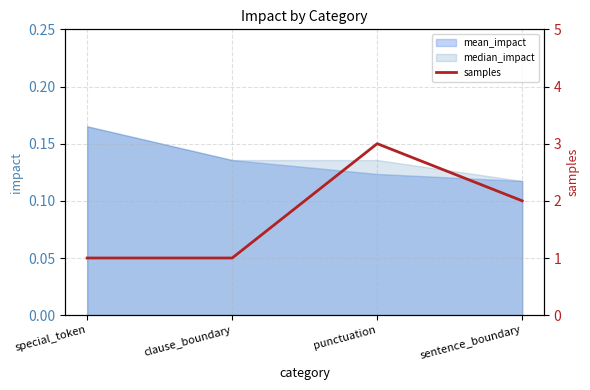

At which label is the value closest to 2?

sentence_boundary